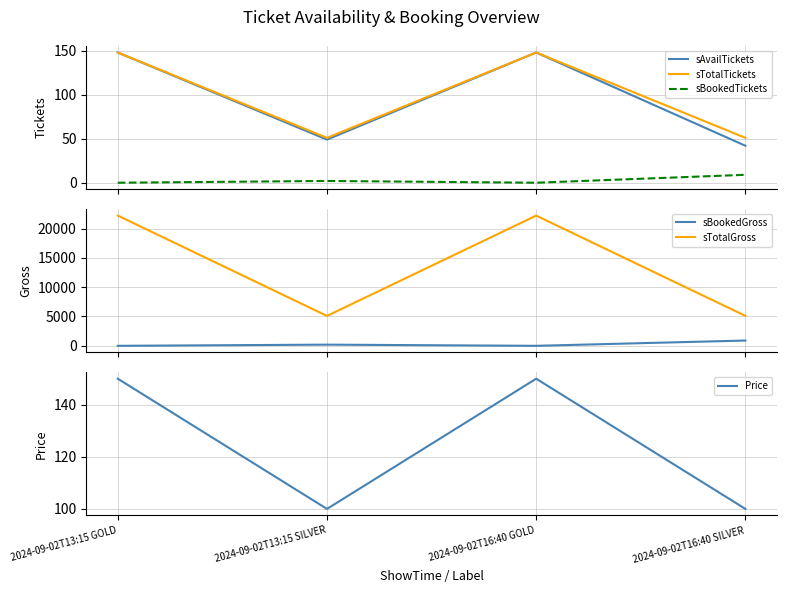

At how many categories does at least one series exceed 2251?

4